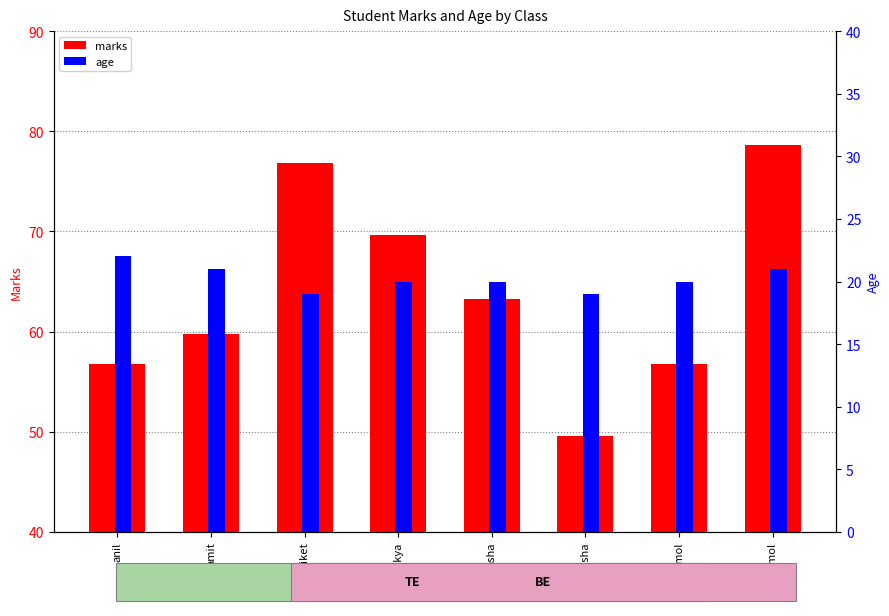

What is the difference between the second highest and second lowest values in the age series?

2.0